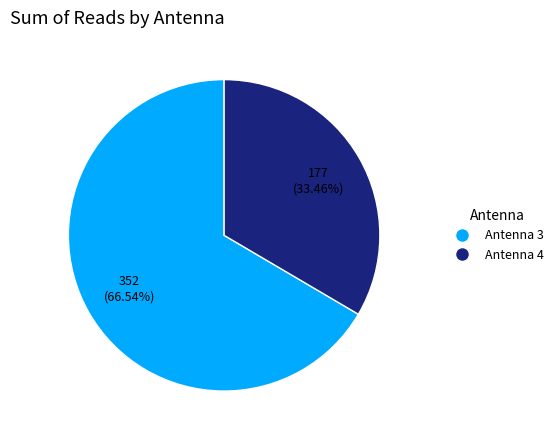

What is the smallest slice in the pie chart?

Antenna 4